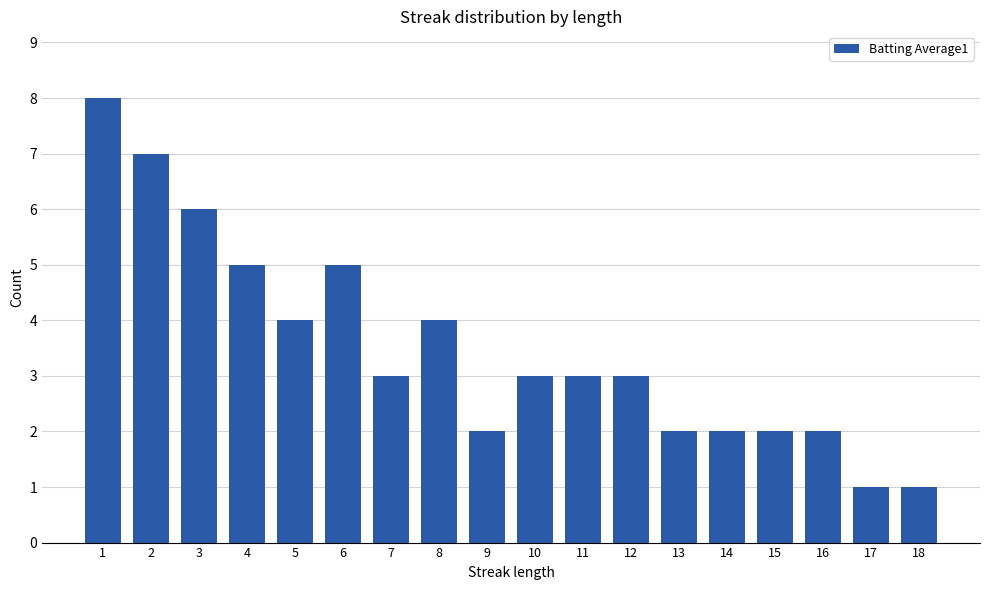

Between 12 and 1, which is larger?

1